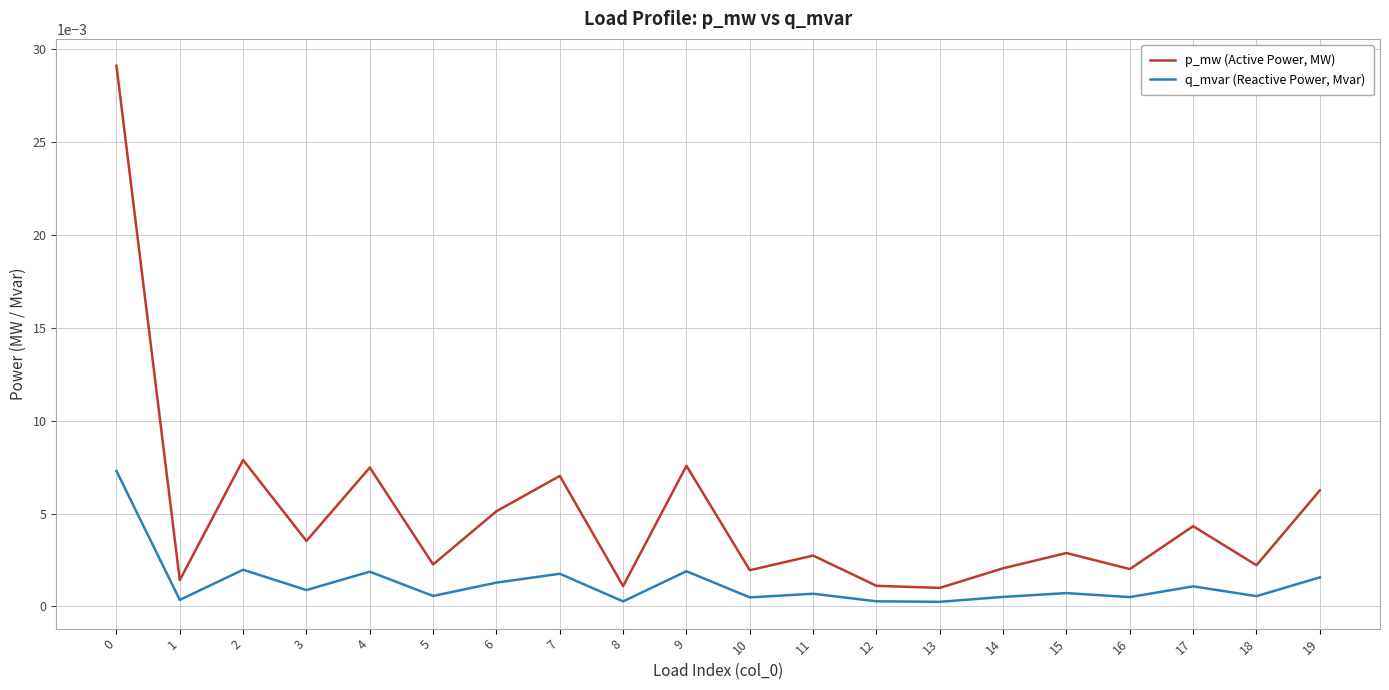

How many lines are shown in the chart?

2